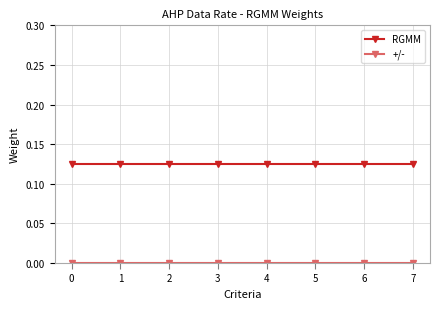

At how many categories does at least one series exceed 0?

8